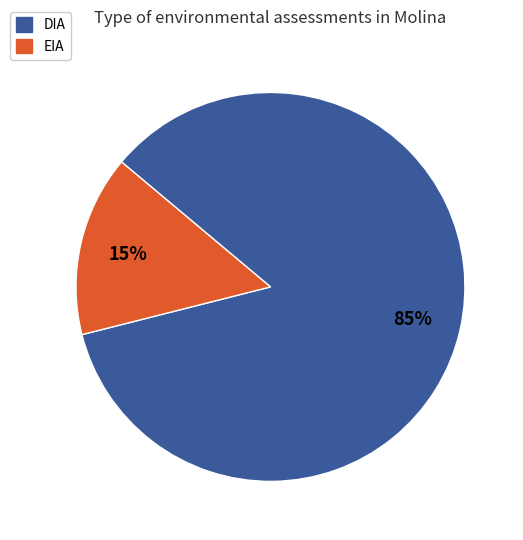

How many segments does this pie chart have?

2